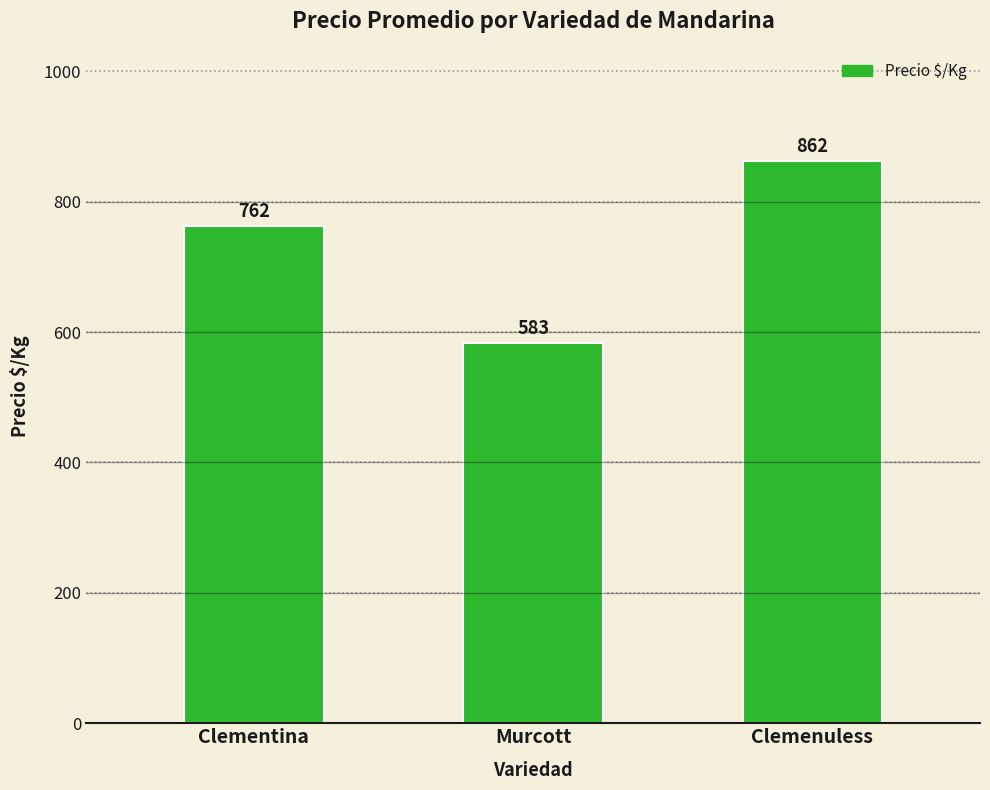

Which label corresponds to the largest value in the chart?

Clemenuless